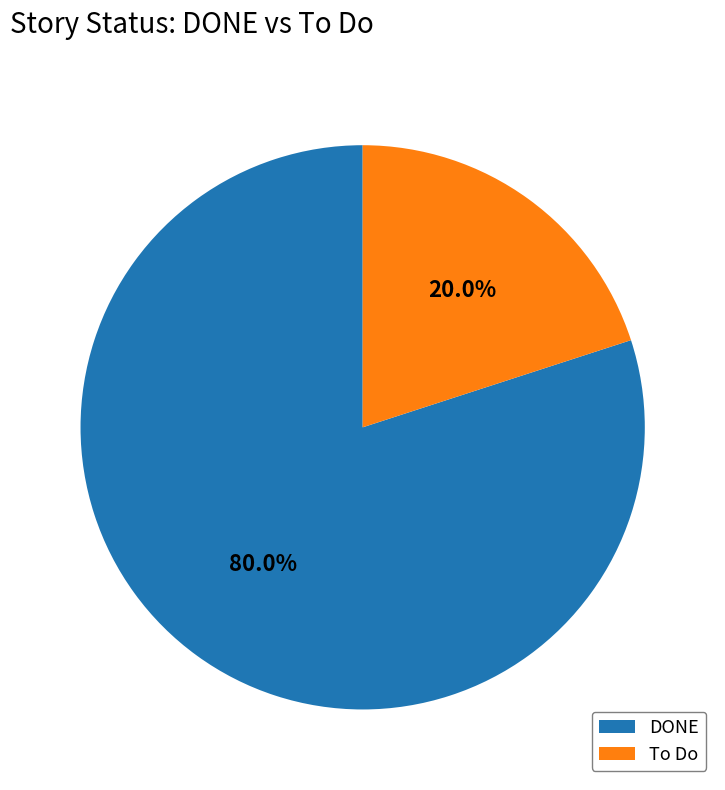

Which category has the smallest portion of the pie?

To Do